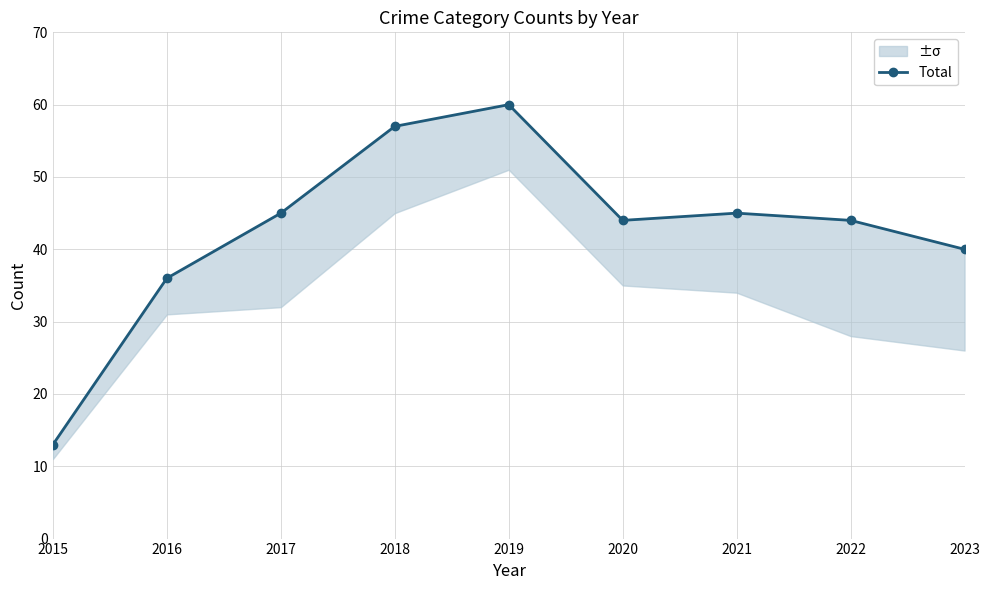

What is the minimum value shown in the chart?

13